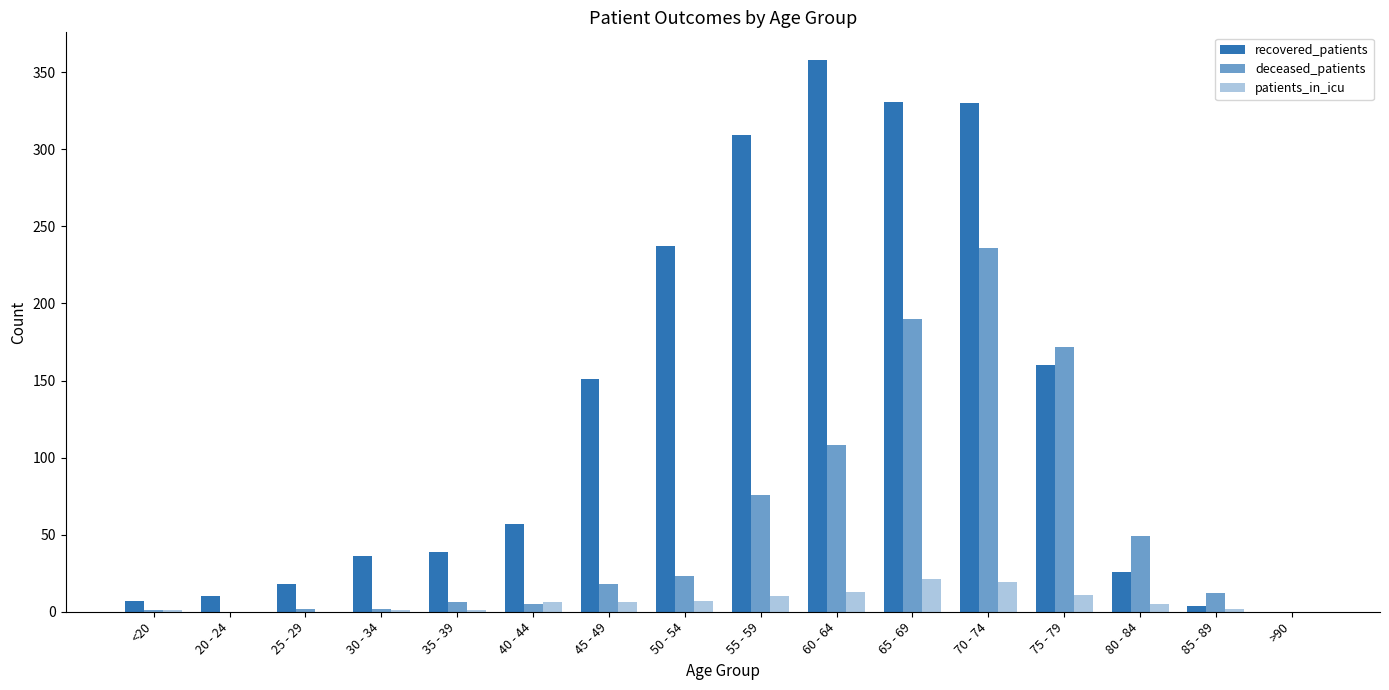

How many distinct data groups are displayed?

3